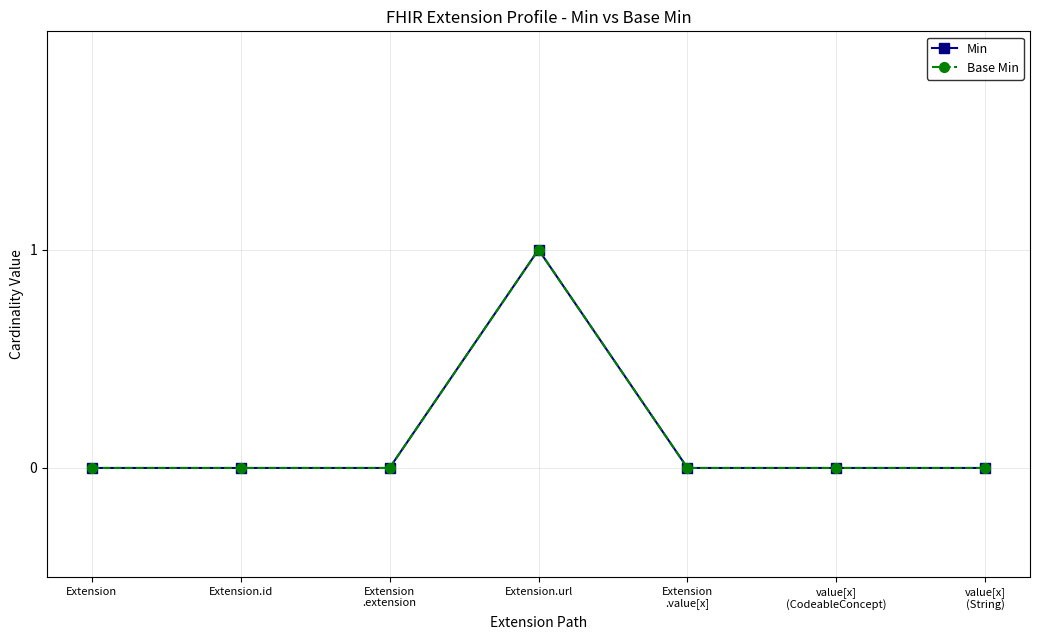

Does the chart have visible grid lines?

Yes